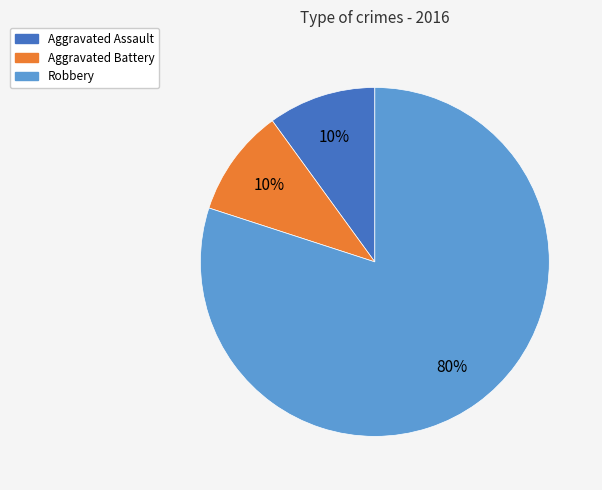

To the nearest percent, what is the average slice percentage?

33%